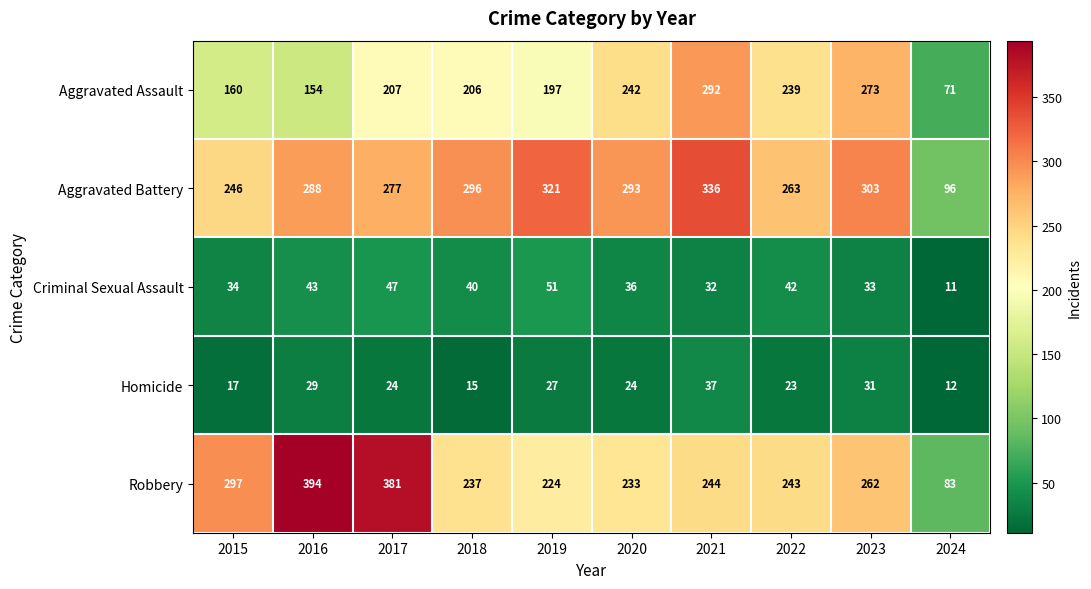

At which label does Aggravated Battery first exceed 293?

2018